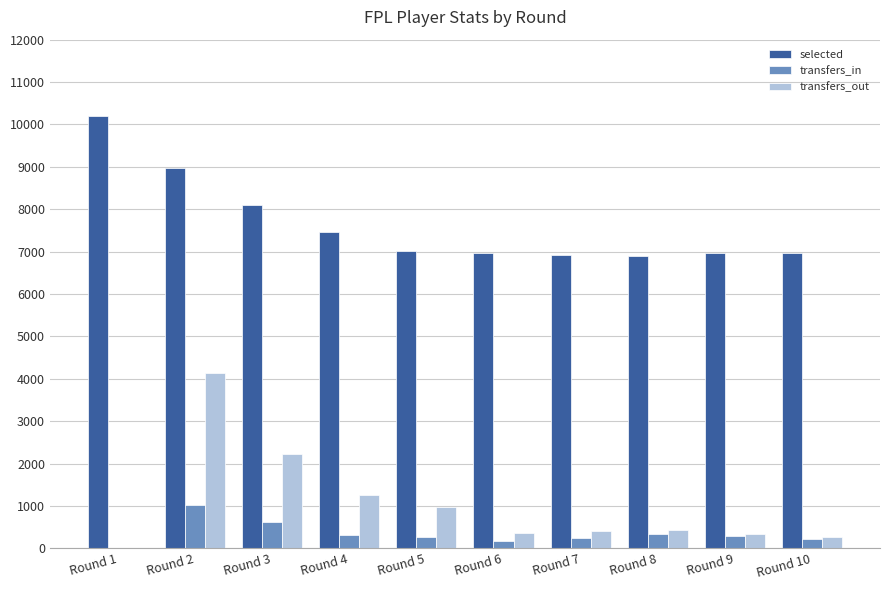

How many groups of bars are there?

10